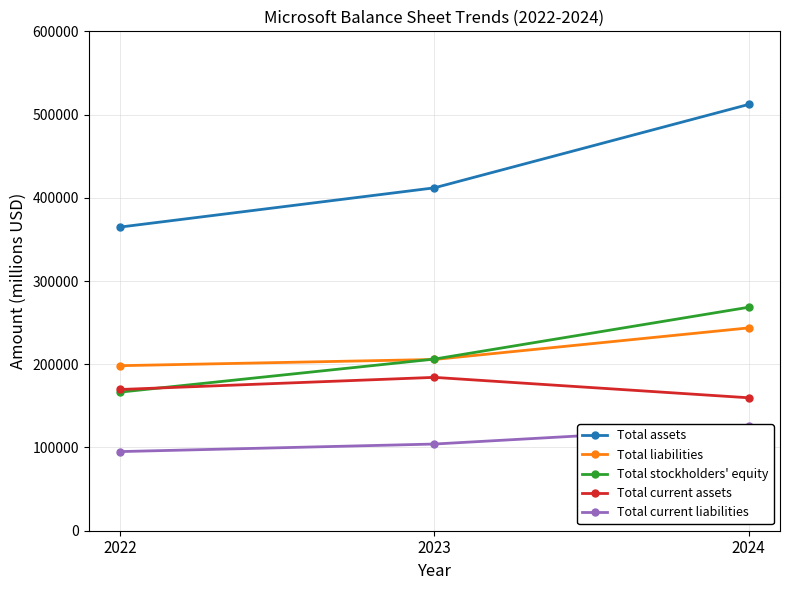

Which series has the largest total across all categories?

Total assets